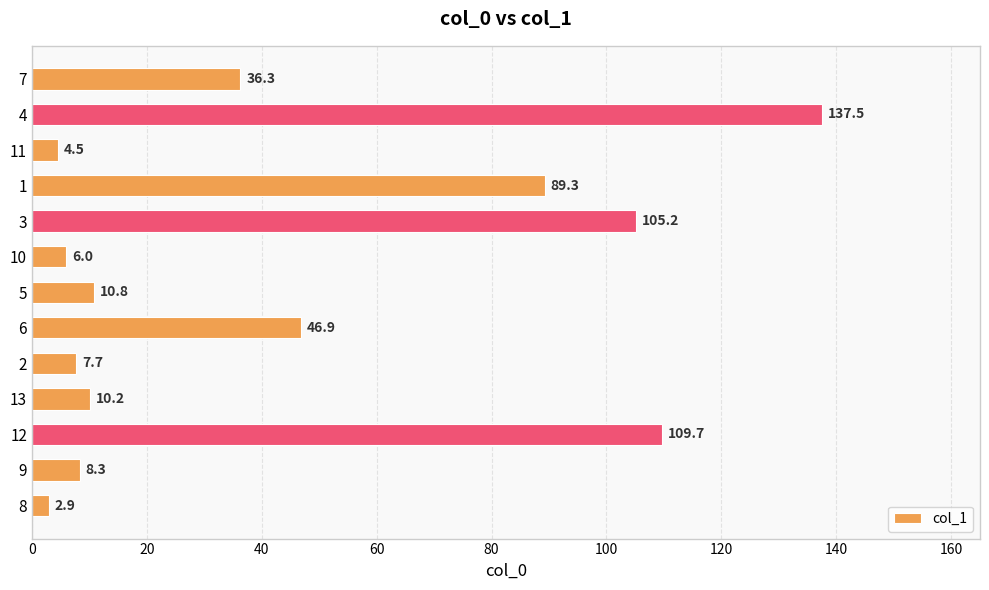

True or false: the data shows 6.0 at 10.

True